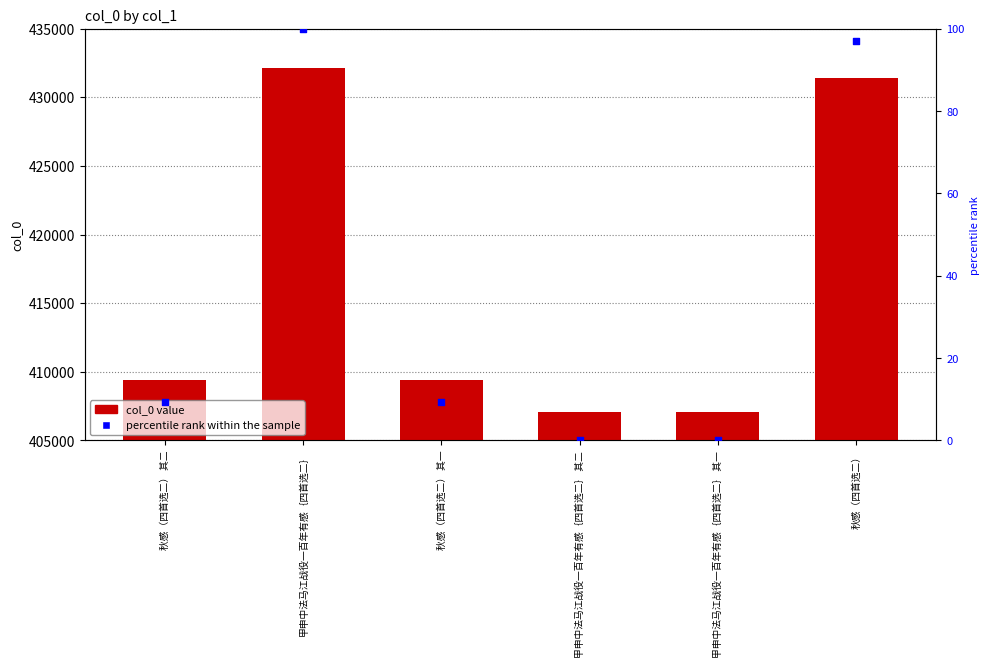

Is the value of percentile rank within the sample at 秋感（四首选二） 其一 greater than the value of col_0 at 秋感（四首选二） 其一?

No